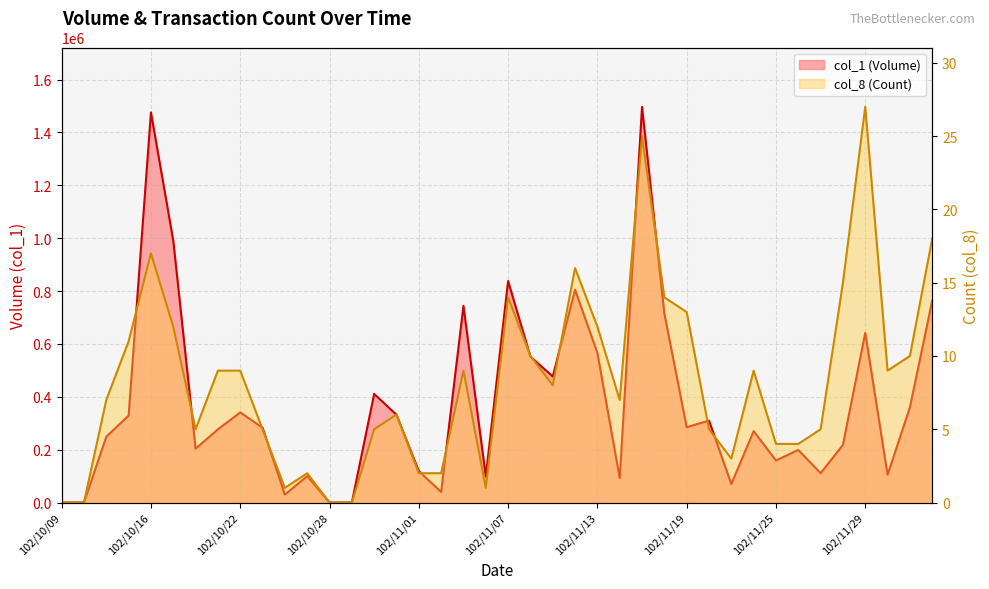

How many values in col_1 are above zero?

36